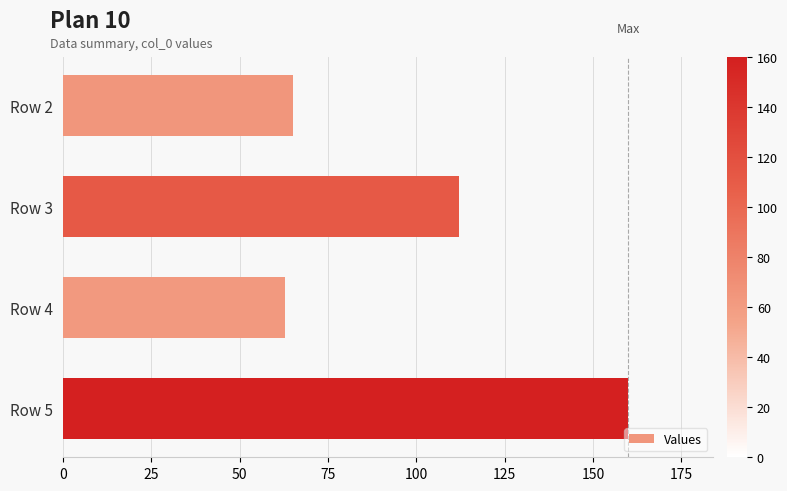

At which category does the chart reach its peak across all series?

Row 5